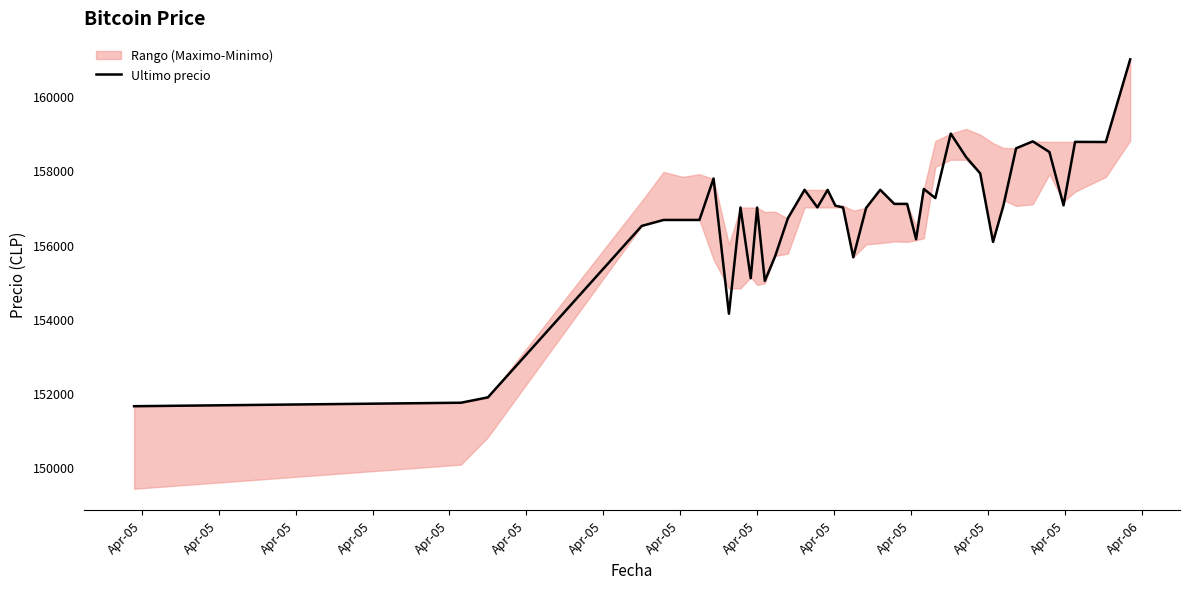

How many points are higher than both their immediate neighbors (excluding endpoints)?

10